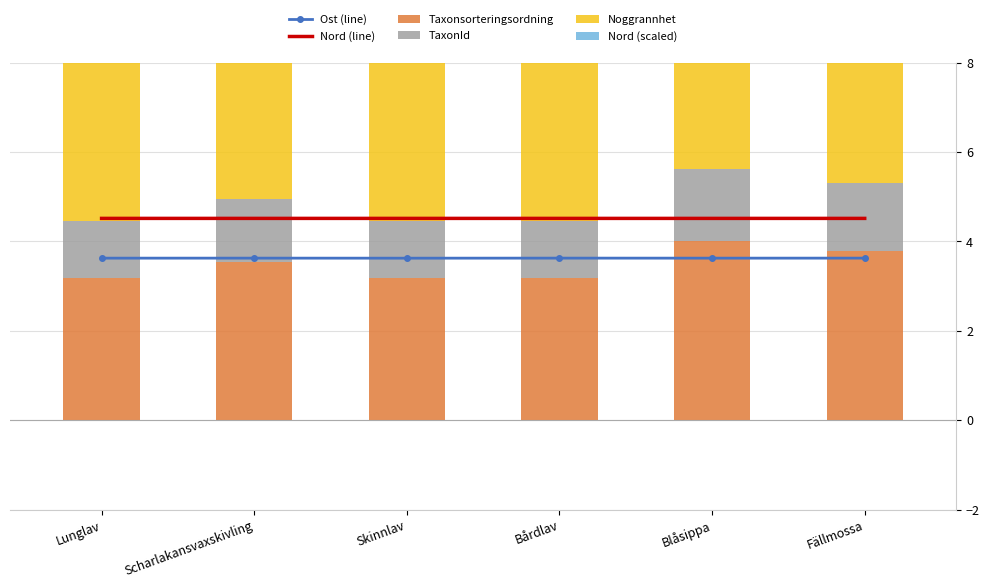

Reading left to right, what are all the values shown in this chart?

Ost (line): Lunglav=3.6	Scharlakansvaxskivling=3.6	Skinnlav=3.6	Bårdlav=3.6	Blåsippa=3.6	Fällmossa=3.6
Nord (line): Lunglav=4.5	Scharlakansvaxskivling=4.5	Skinnlav=4.5	Bårdlav=4.5	Blåsippa=4.5	Fällmossa=4.5
Taxonsorteringsordning: Lunglav=3.2	Scharlakansvaxskivling=3.5	Skinnlav=3.2	Bårdlav=3.2	Blåsippa=4.0	Fällmossa=3.8
TaxonId: Lunglav=1.3	Scharlakansvaxskivling=1.4	Skinnlav=1.3	Bårdlav=1.3	Blåsippa=1.6	Fällmossa=1.5
Noggrannhet: Lunglav=4.0	Scharlakansvaxskivling=25.0	Skinnlav=10.0	Bårdlav=4.0	Blåsippa=4.0	Fällmossa=3.0
Nord (scaled): Lunglav=0.3	Scharlakansvaxskivling=0.3	Skinnlav=0.3	Bårdlav=0.3	Blåsippa=0.3	Fällmossa=0.3